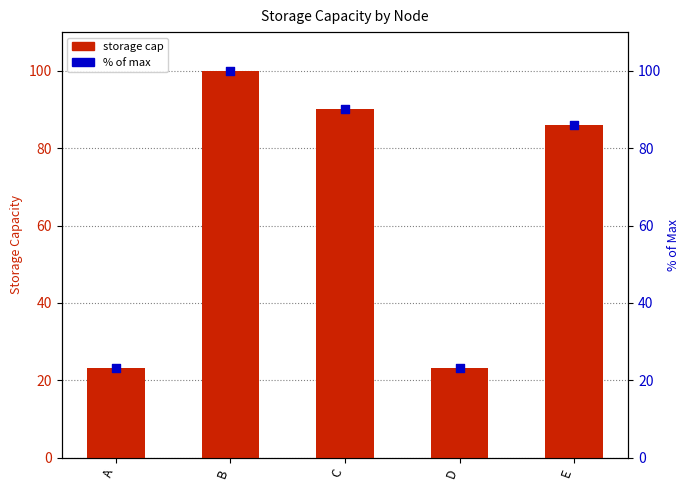

Which series has the widest spread of Y values?

storage cap